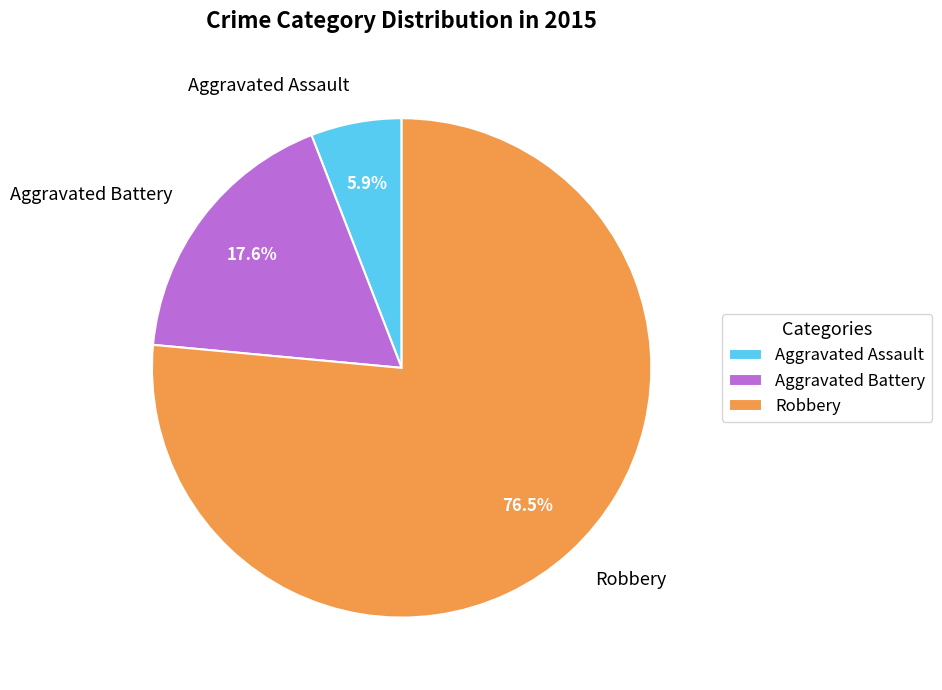

Combined, do Robbery and Aggravated Battery account for over 50%?

Yes